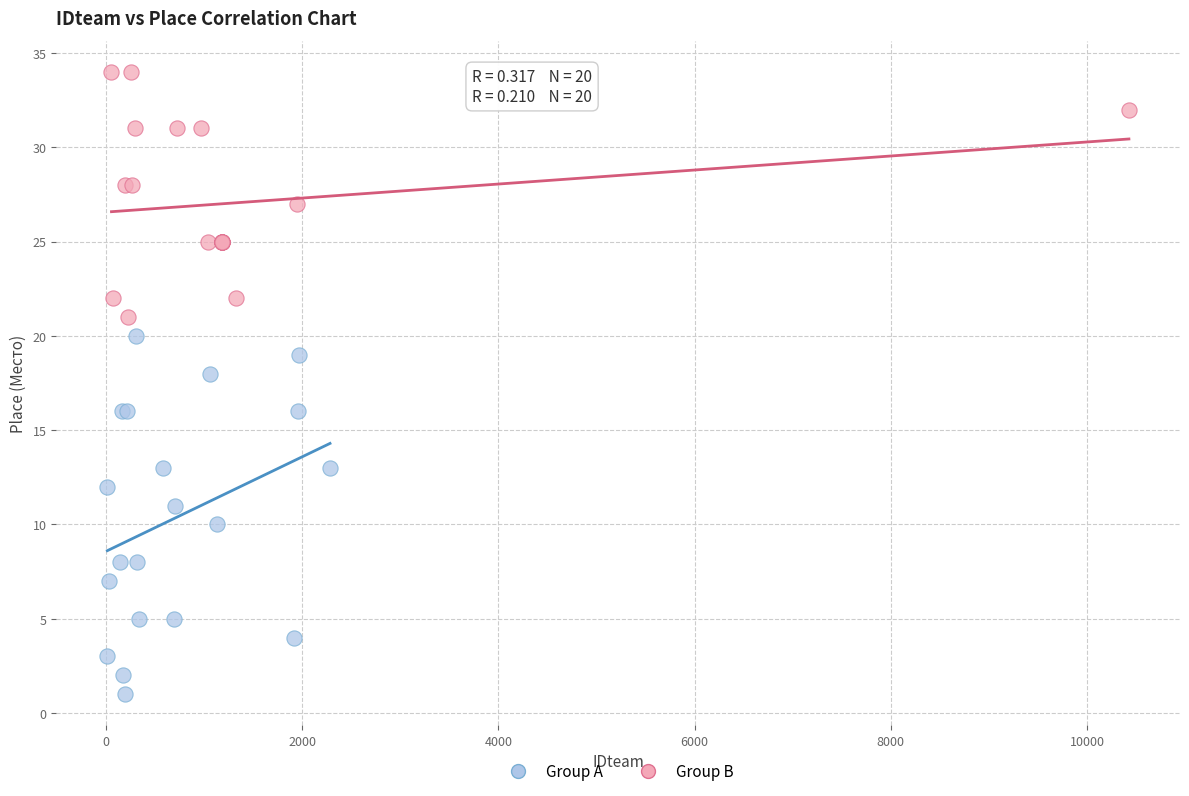

Which series reaches the maximum Y coordinate?

Group B